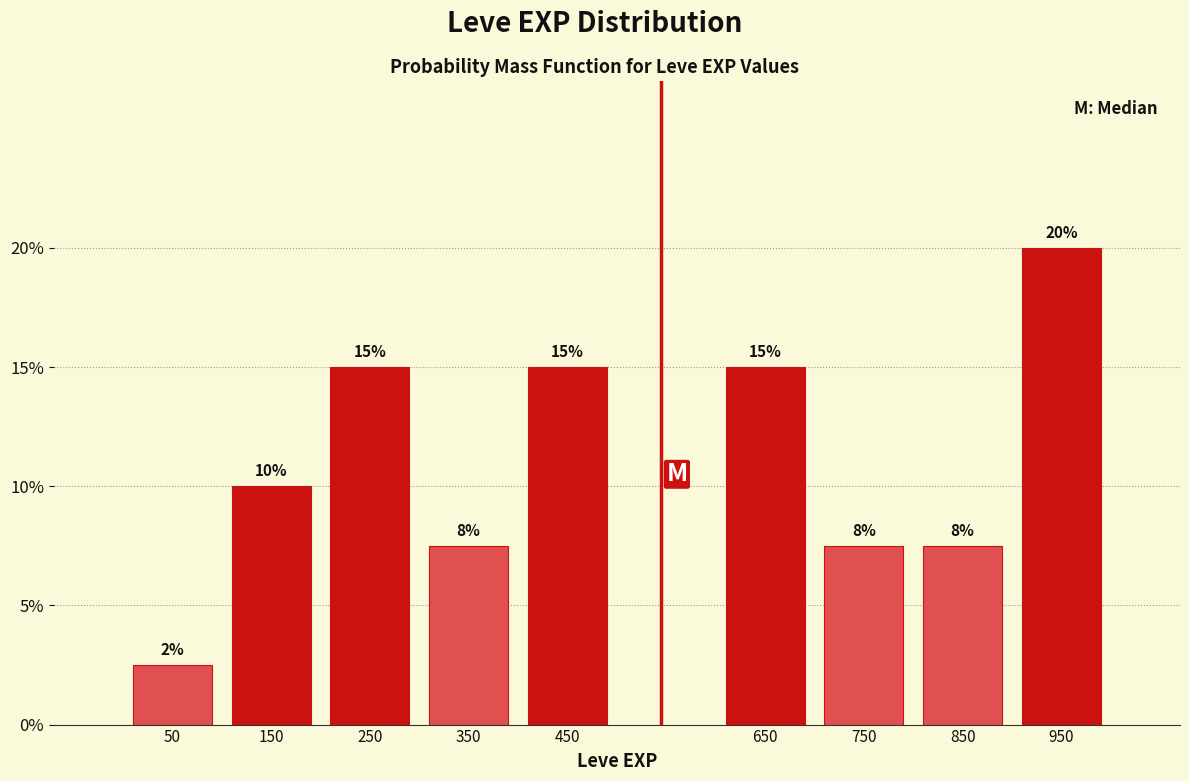

True or false: the data shows 7.5 at 350.

True